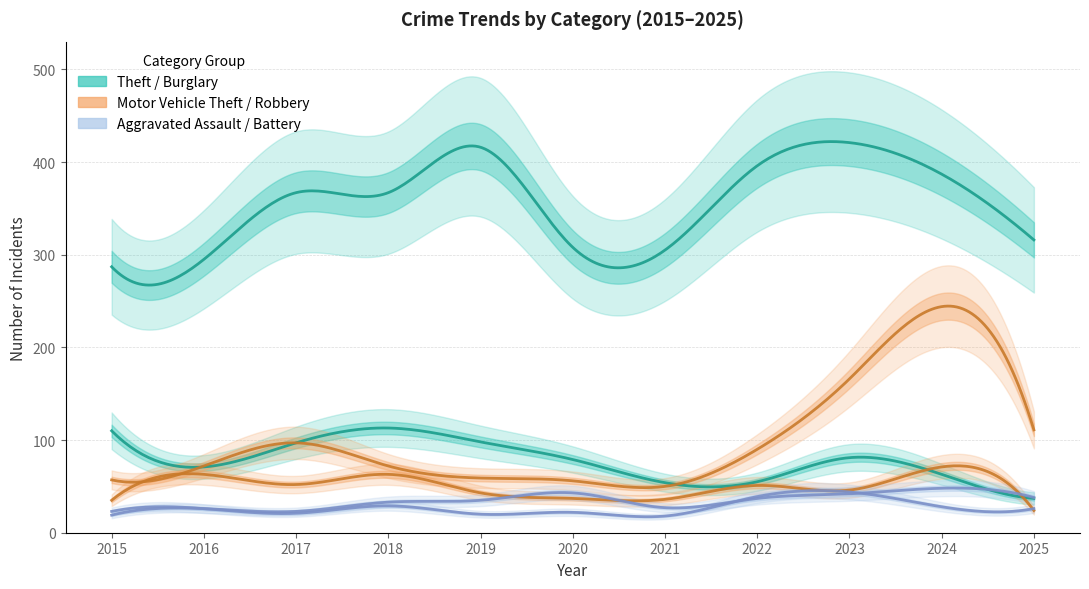

What is the maximum value for Robbery?

71